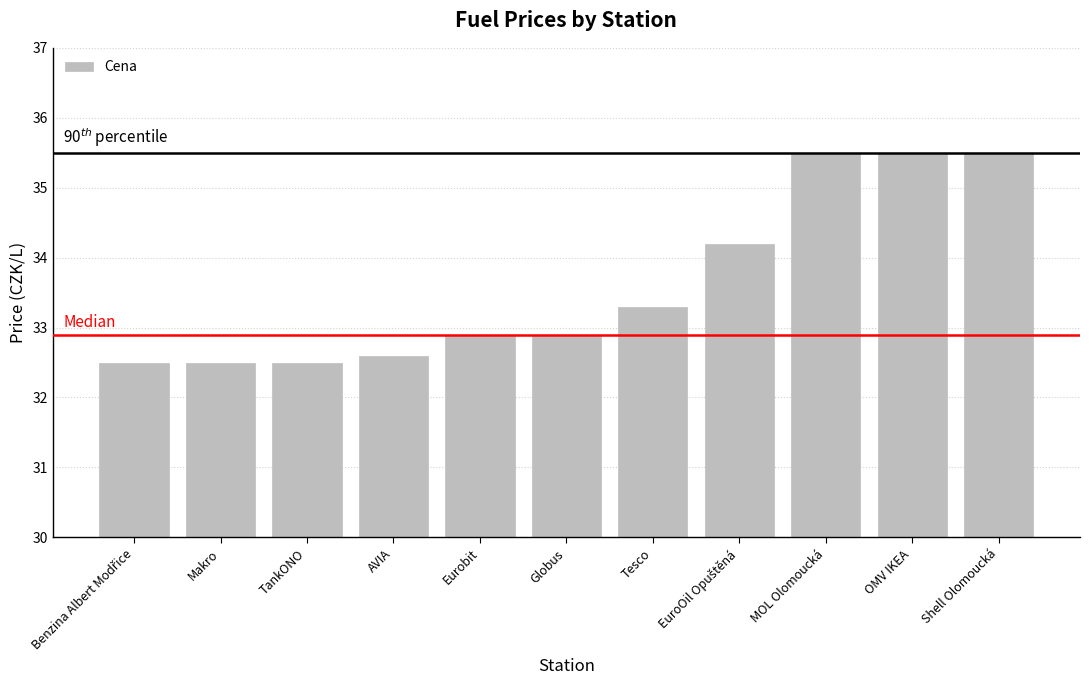

What is the label of the 6th bar from the left?

Globus